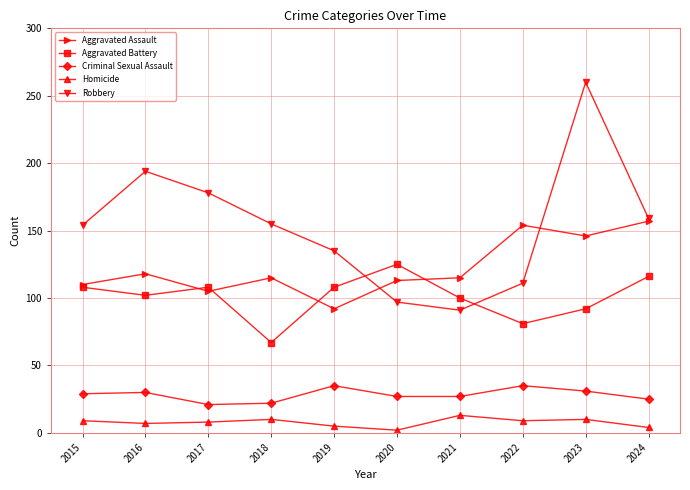

After their last crossing, which series has the higher values: Aggravated Assault or Aggravated Battery?

Aggravated Assault